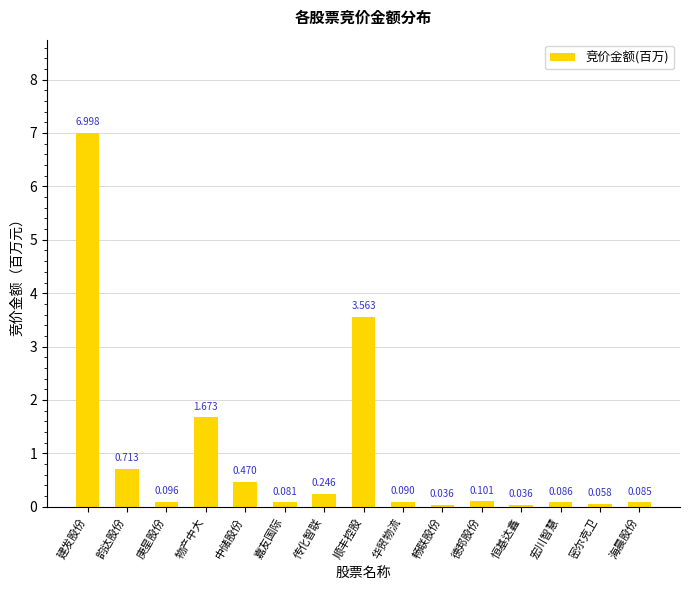

Which label corresponds to the largest value in the chart?

建发股份